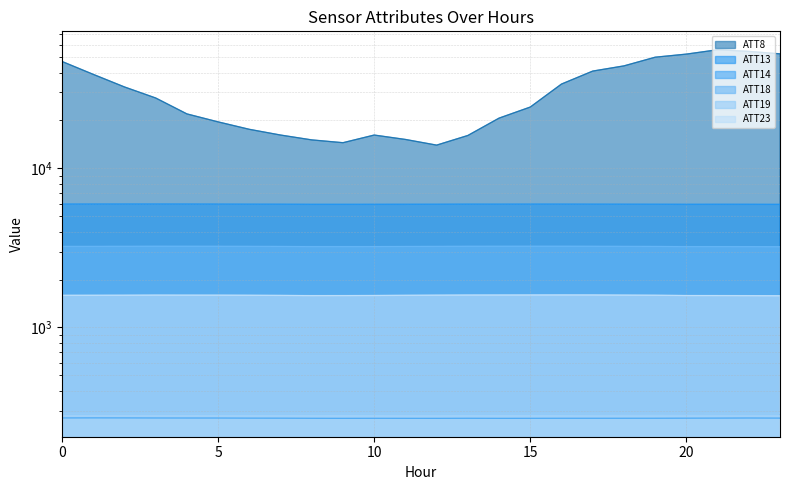

What is the value of the ATT19 point at the 14th from the left?

283.1